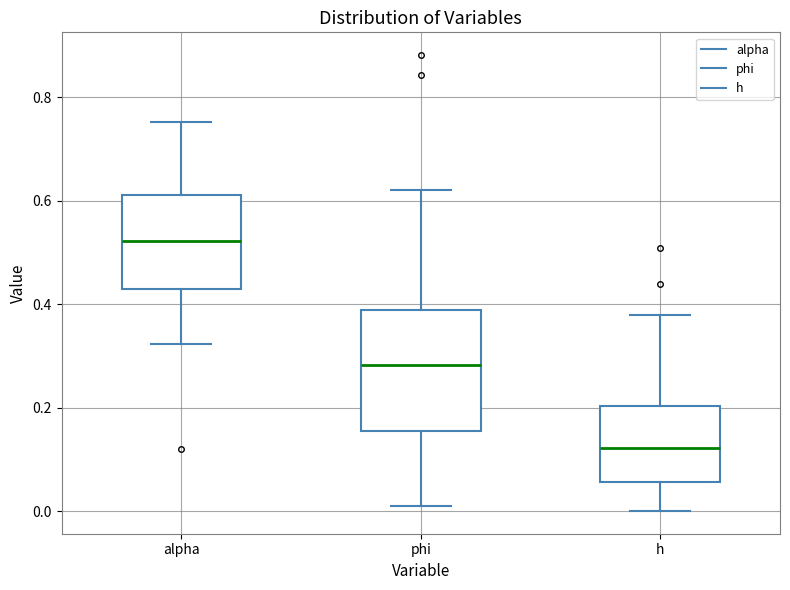

Comparing the boxes themselves (not the whiskers), which one is the tallest?

phi